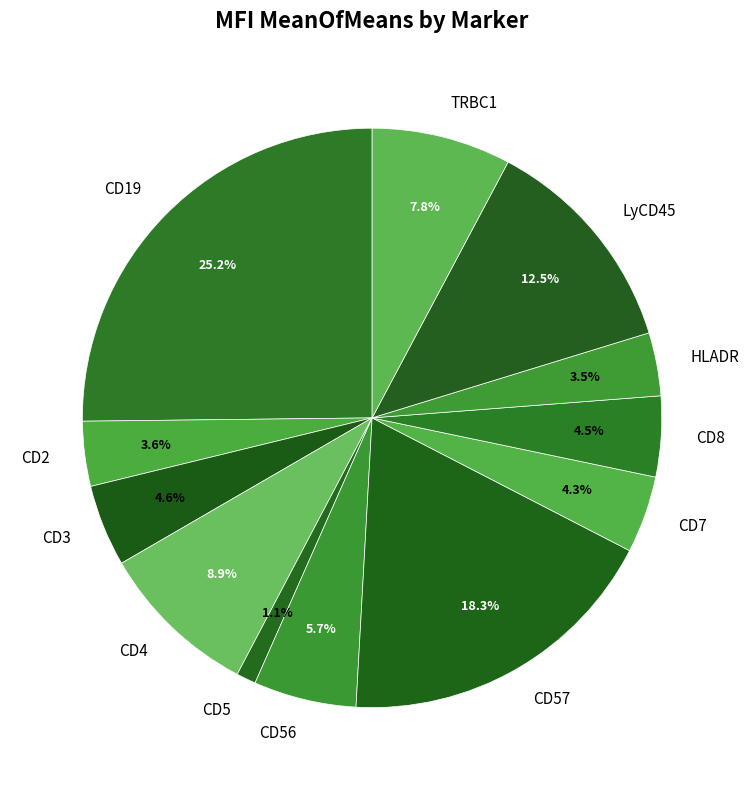

What percentage is the CD57 slice, to the nearest percent?

18%